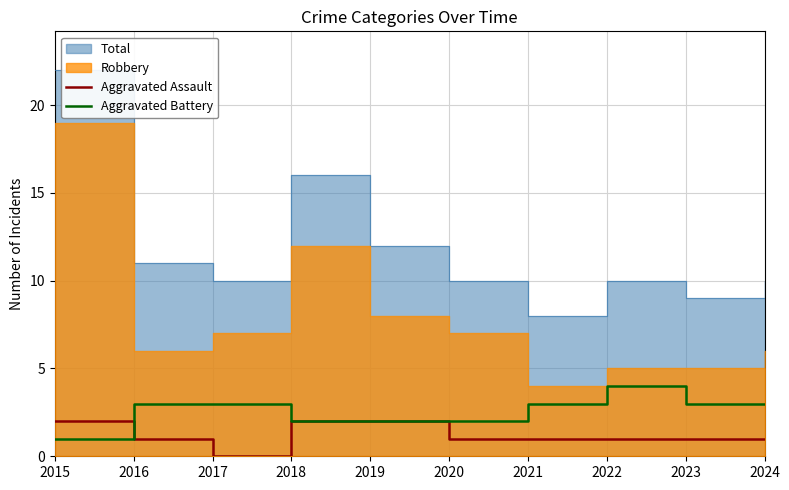

At which label is Aggravated Assault closest to 1?

2016